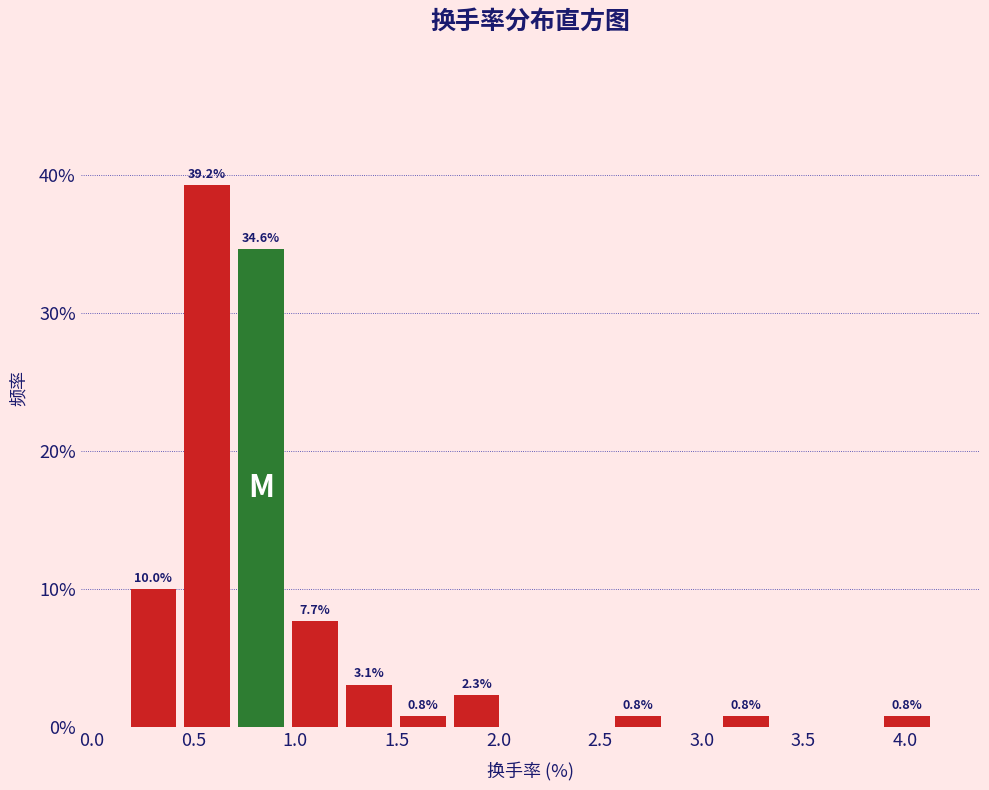

Over which range of the x-axis is the bar tallest?

0.45 to 0.70